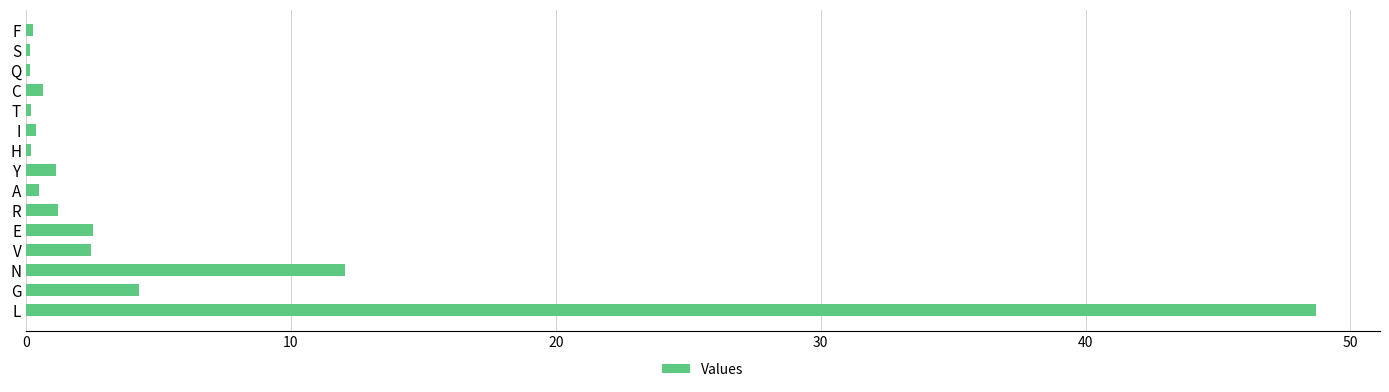

Is it true that the value at Y is 1.1?

True